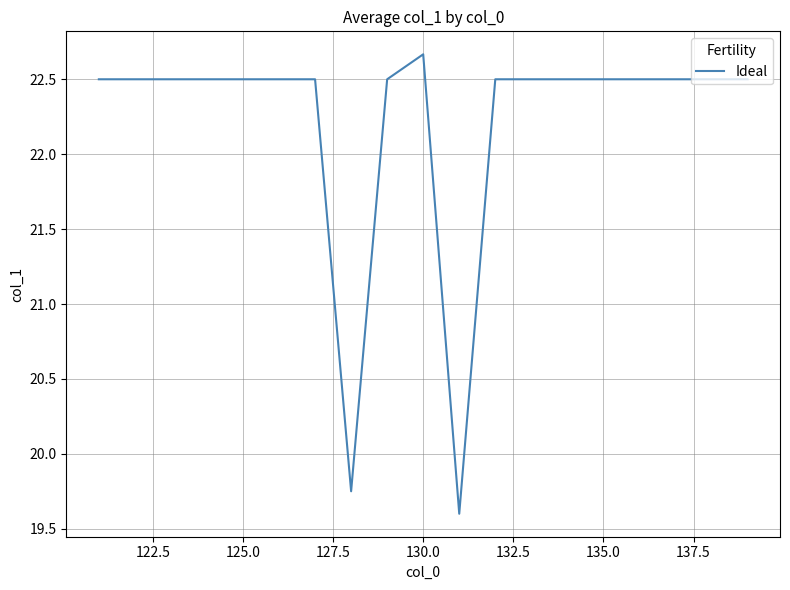

How many values are between 22 and 23?

17